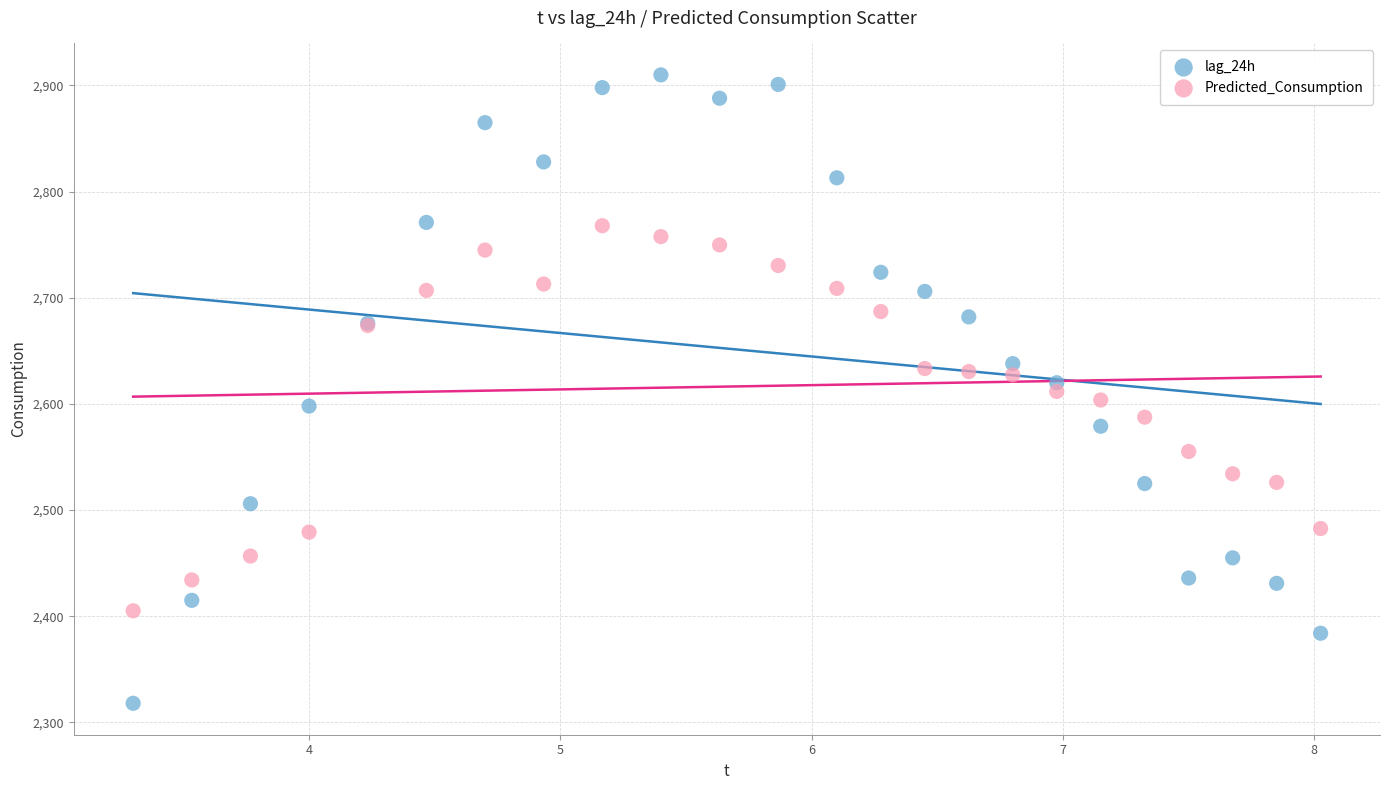

Which series contains the highest Y value?

lag_24h